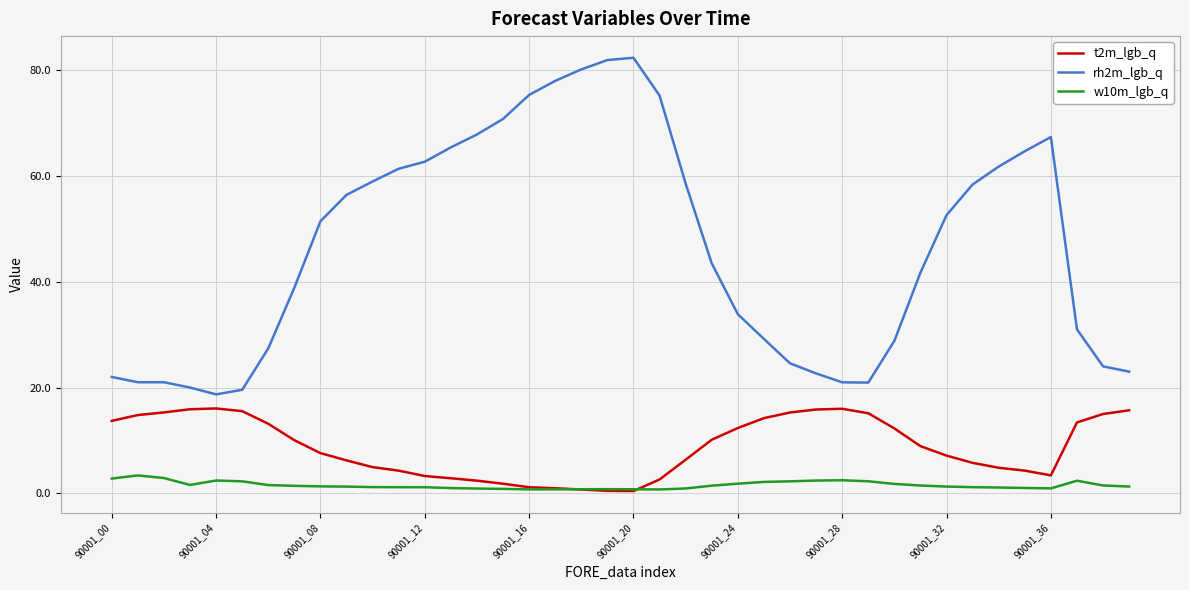

Rank the series by their maximum value, from lowest to highest.

w10m_lgb_q, t2m_lgb_q, rh2m_lgb_q